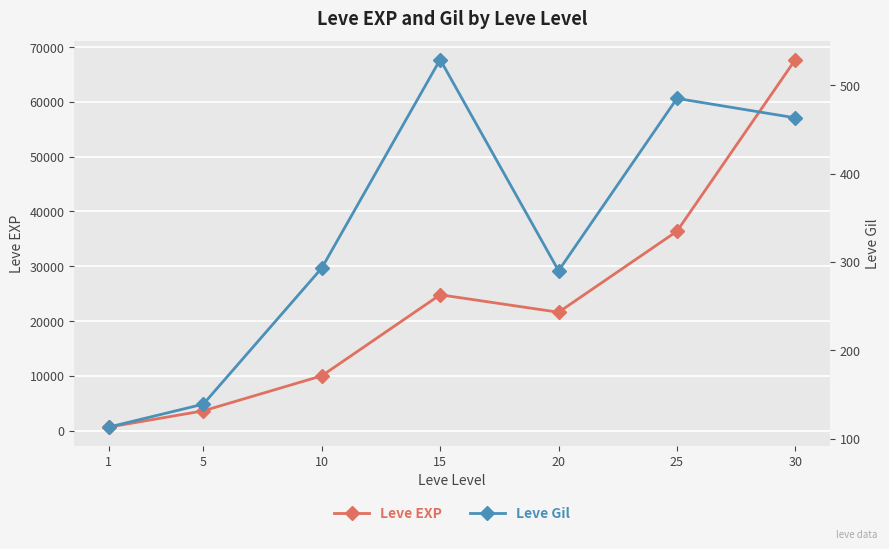

The Leve Gil series shows 163 at 30. True or false?

False